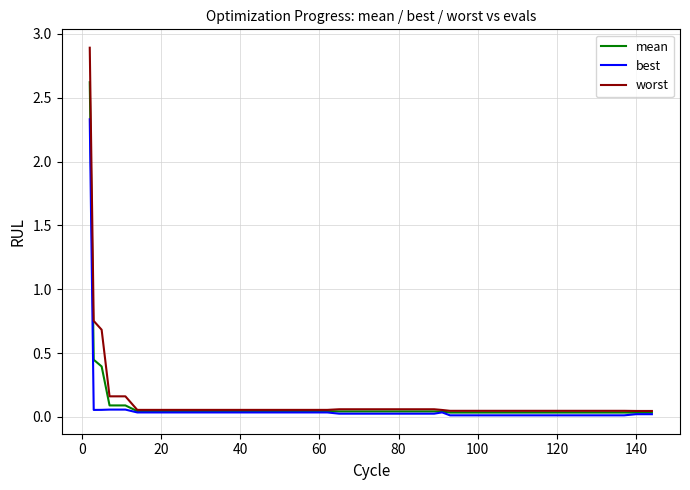

Which series has the widest spread of values?

worst